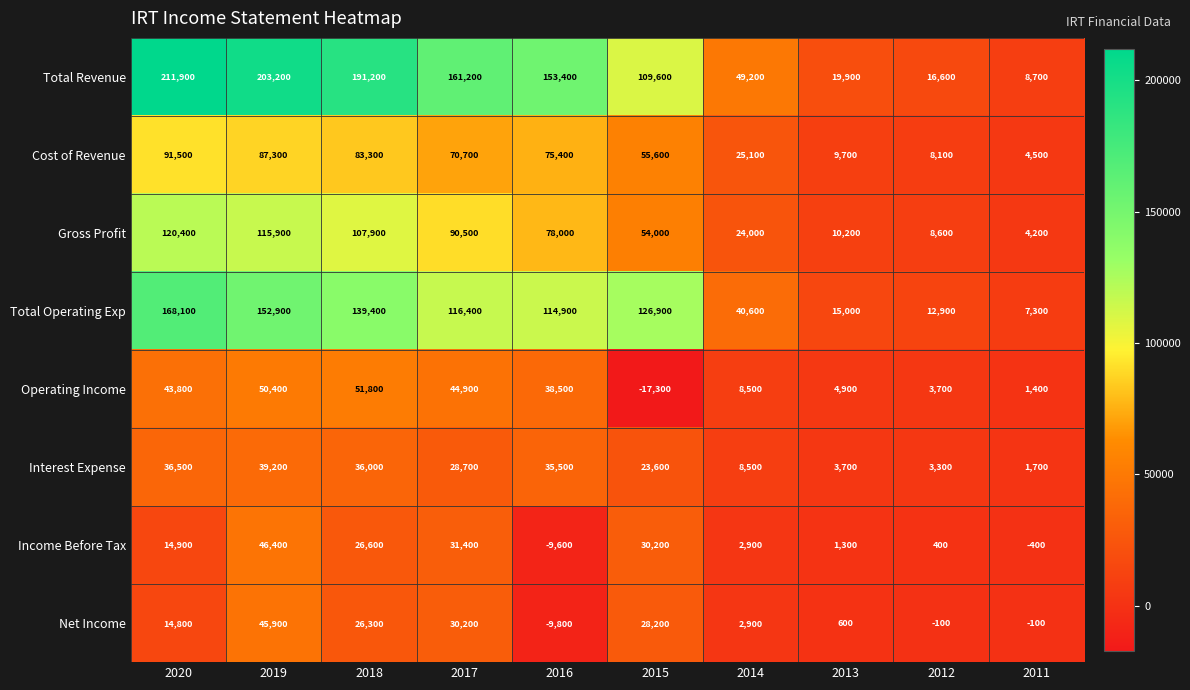

Is the value of Net Income at 2012 greater than the value of Income Before Tax at 2020?

No